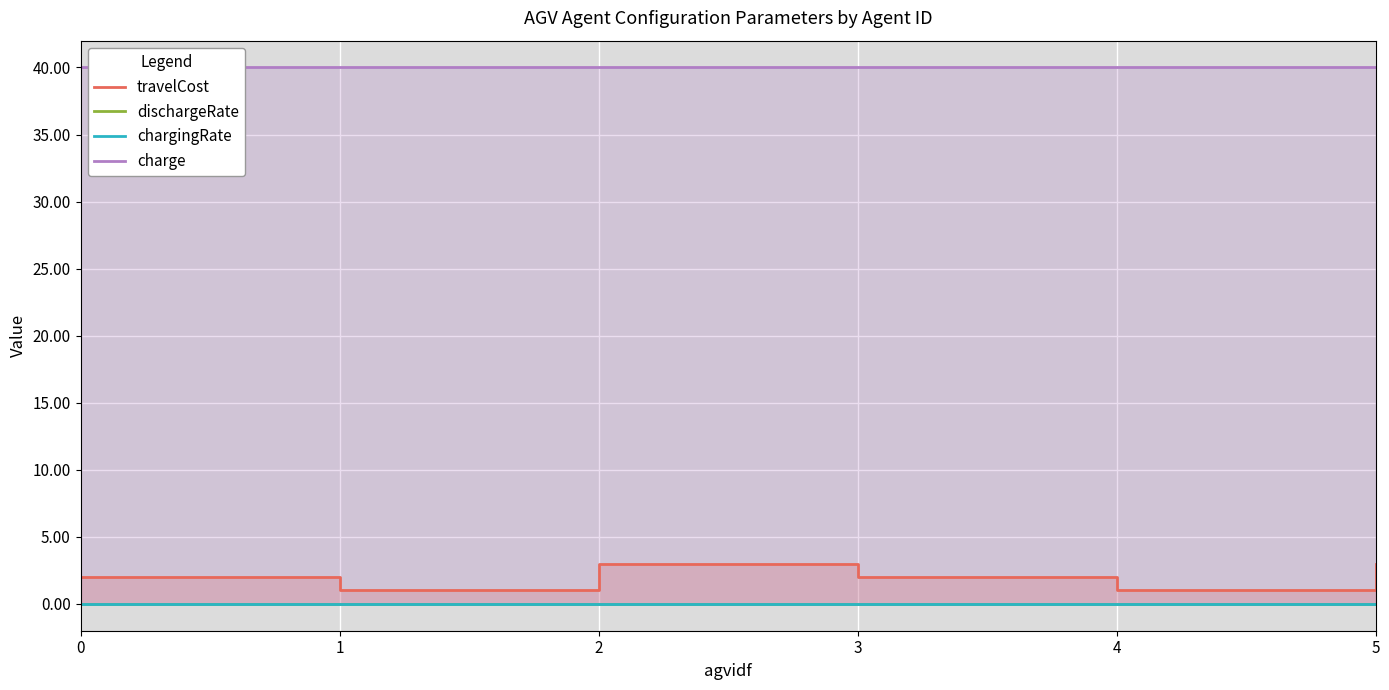

At how many categories does at least one series exceed 7?

6